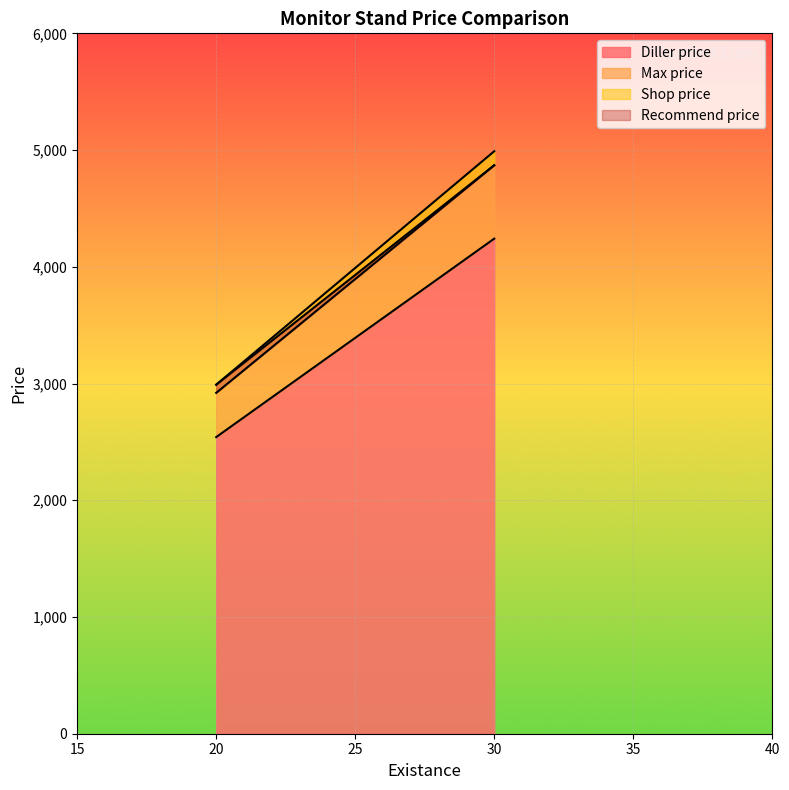

Which series has the largest total across all categories?

Max price